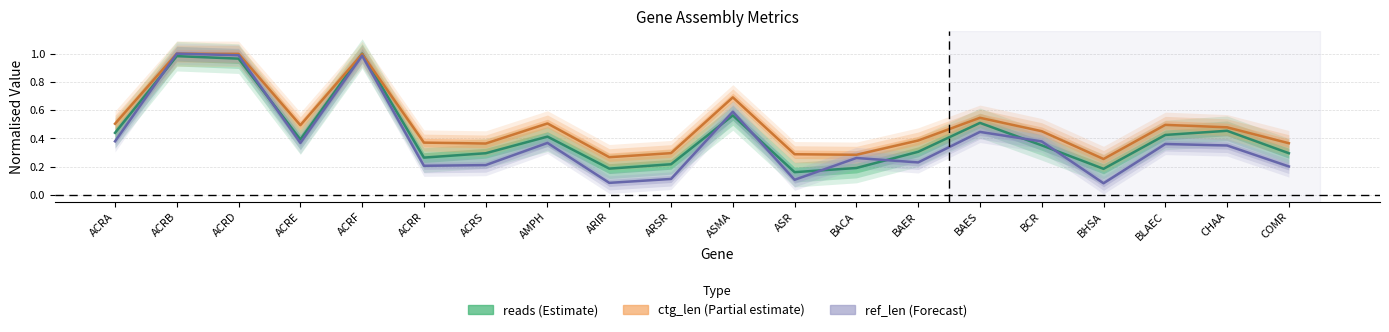

Between which two adjacent categories do reads and ctg_len first intersect?

ACRE and ACRF